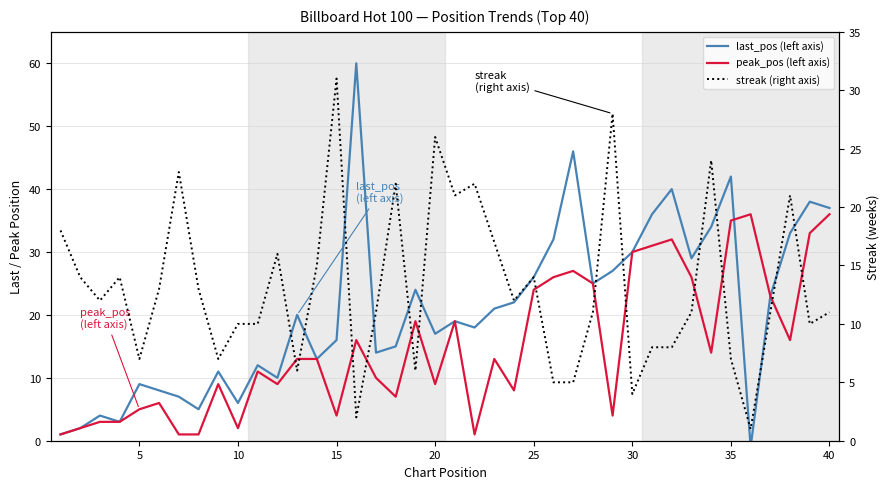

How many times do last_pos (left axis) and streak (right axis) cross each other?

17